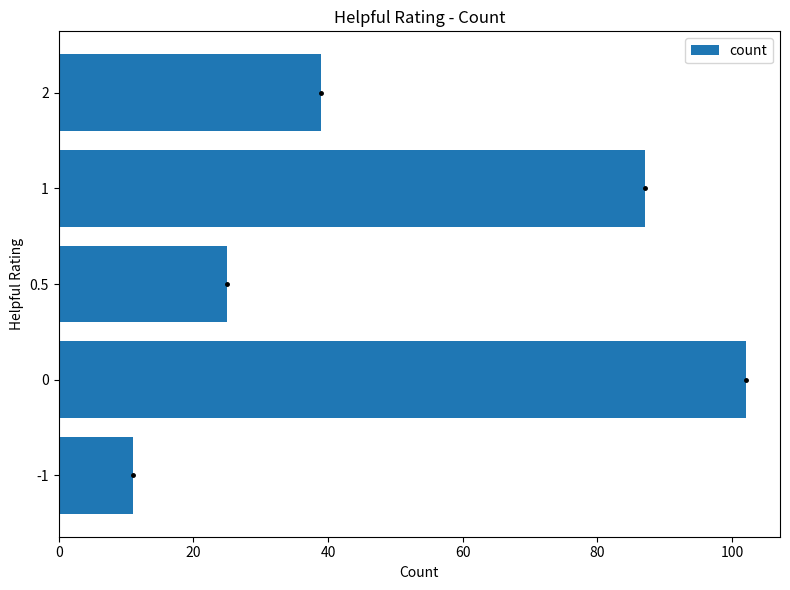

Rank the categories by value from highest to lowest.

0, 1, 2, 0.5, -1